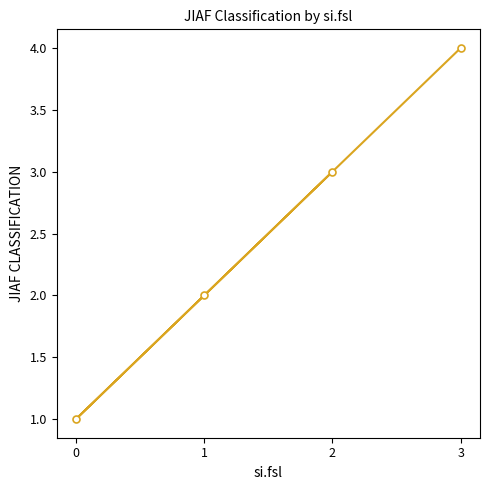

True or false: the data has more than 1 interior local peaks.

False